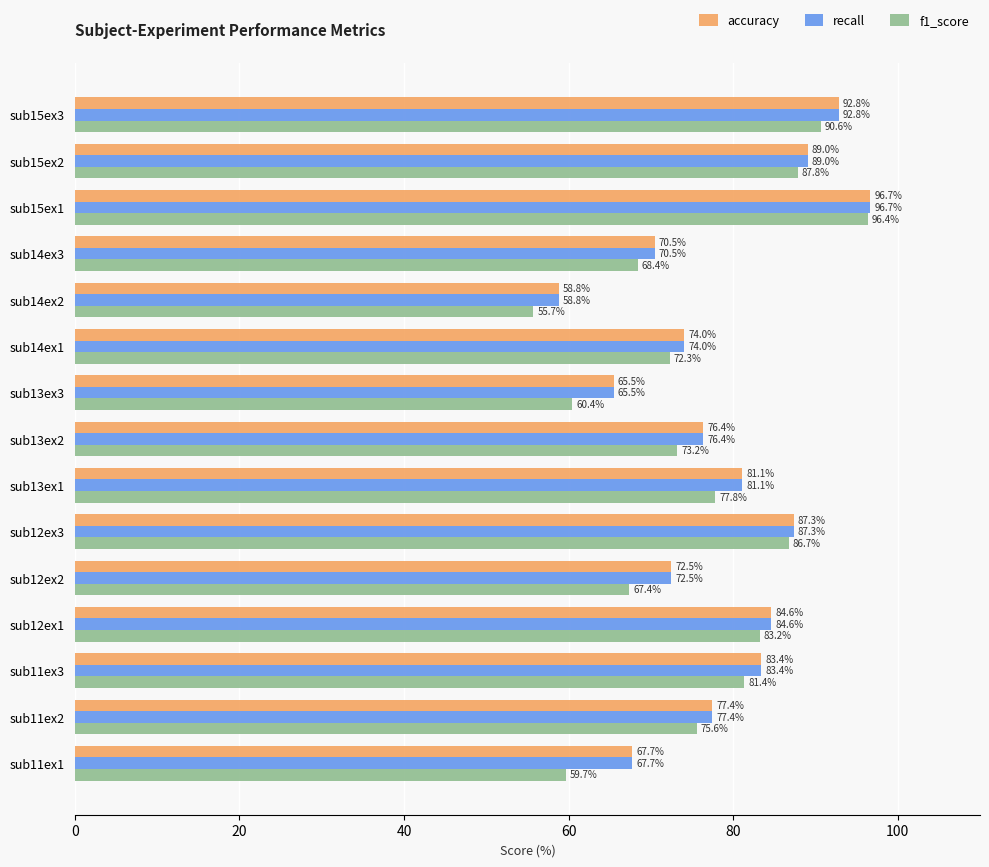

At which category is the sum across all series the highest?

sub15ex1